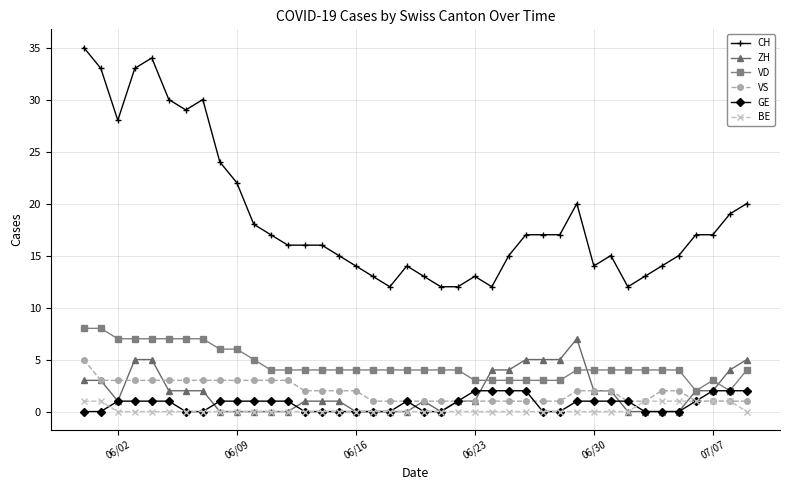

What is the maximum value shown in the chart?

35